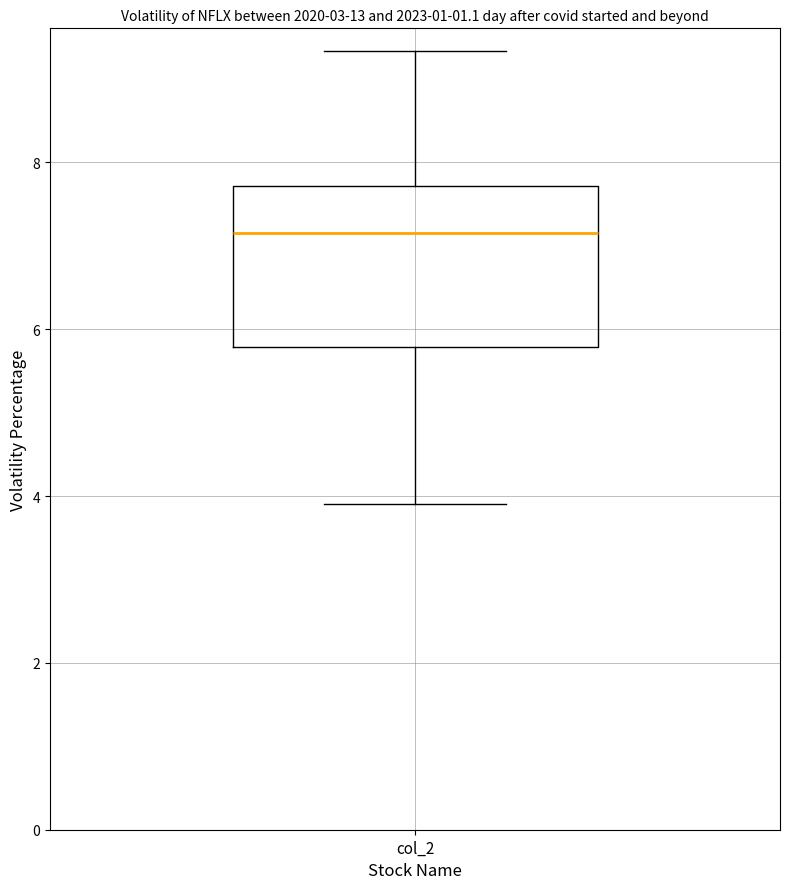

Transcribe this box plot: give where the median line is, the range the box spans, and where the two whiskers end, as read against the y-axis. The values are not printed on the chart, so give them approximately, as read against the axis.

median 7.2, box 5.8 to 7.8, whiskers 3.8 to 9.4